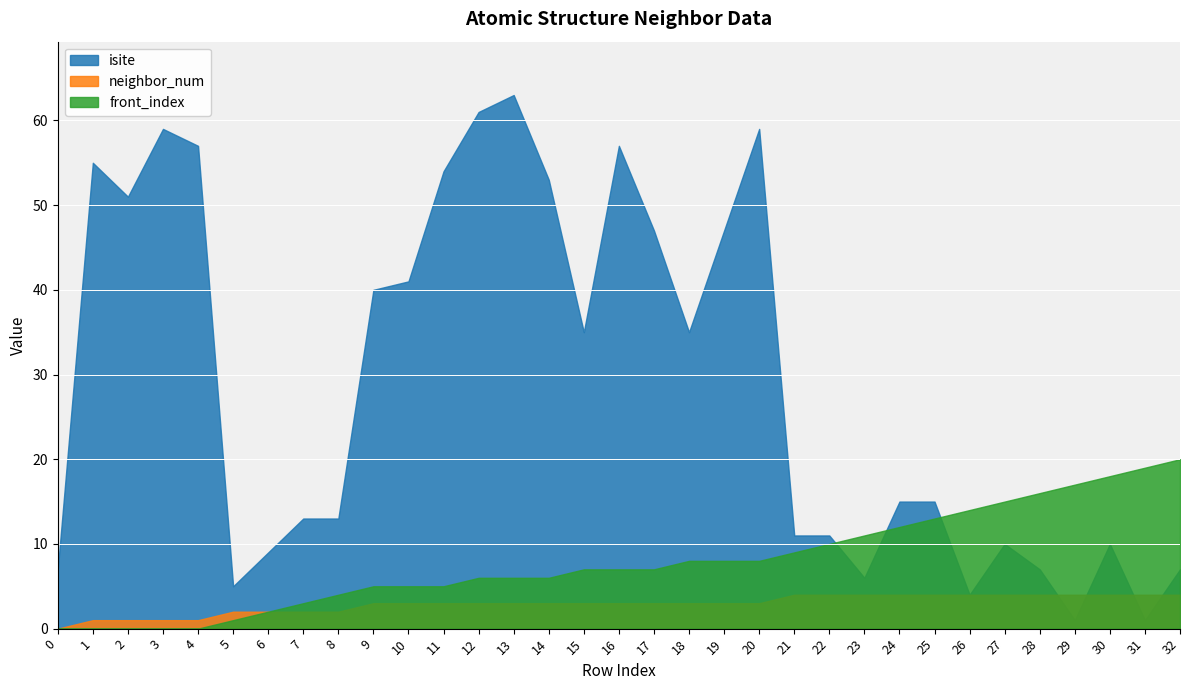

What is the difference between the highest and lowest values at 27?

11